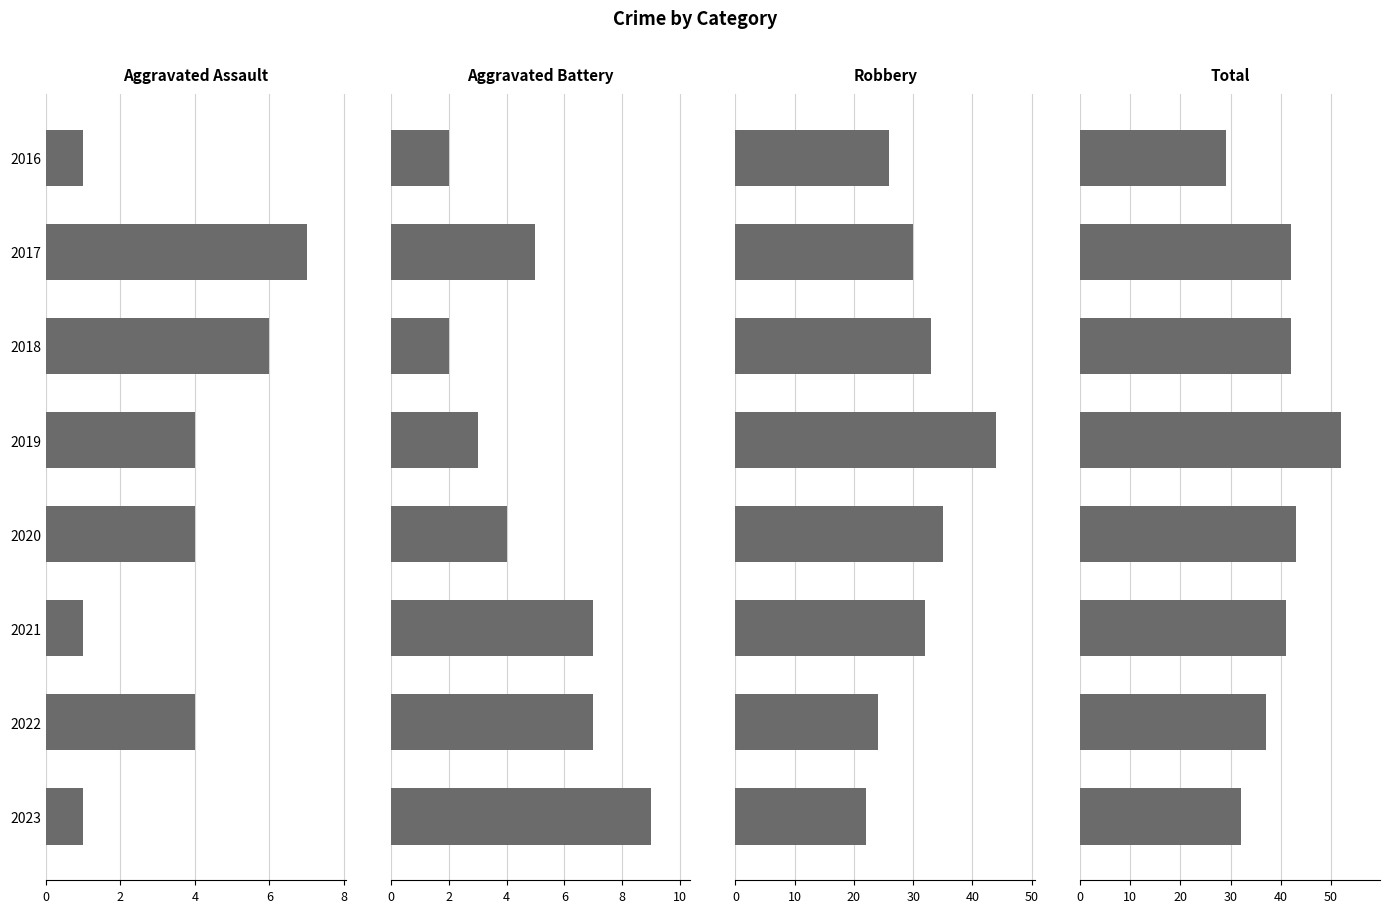

The value of Total at 2022 is 64. True or false?

False